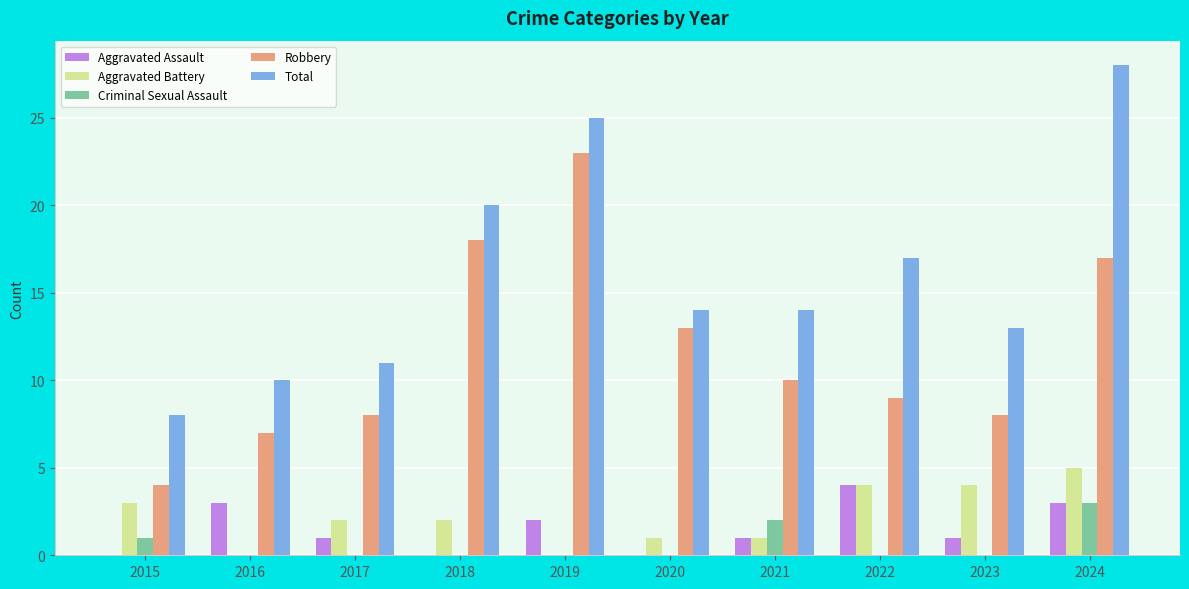

Which series has the widest spread of values?

Total